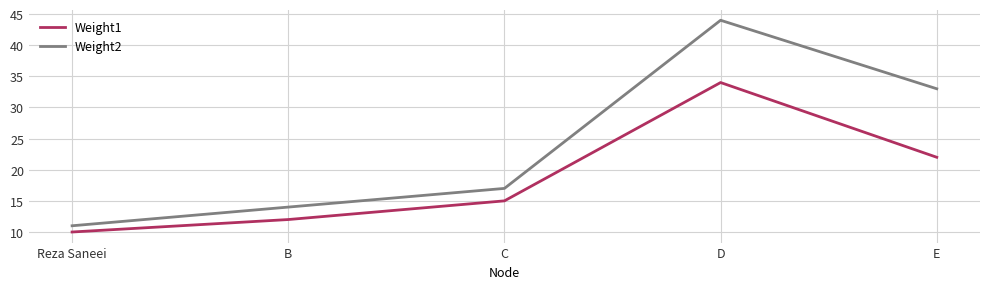

Reading left to right, transcribe all the data shown in this chart.

Weight1: Reza Saneei=10	B=12	C=15	D=34	E=22
Weight2: Reza Saneei=11	B=14	C=17	D=44	E=33